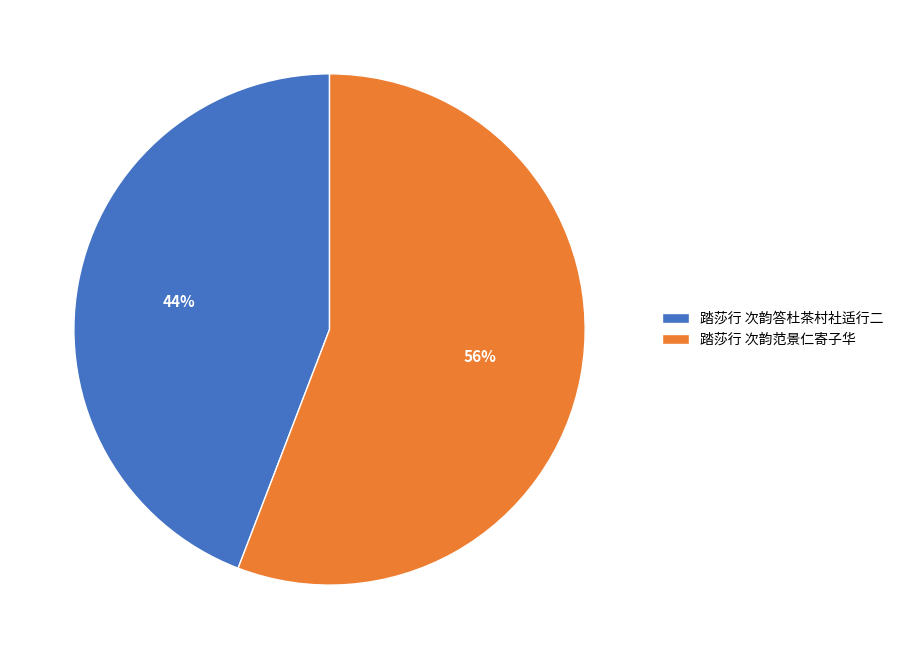

To the nearest percent, what is the difference between the 踏莎行 次韵答杜茶村社适行二 and 踏莎行 次韵范景仁寄子华 slice percentages?

12%